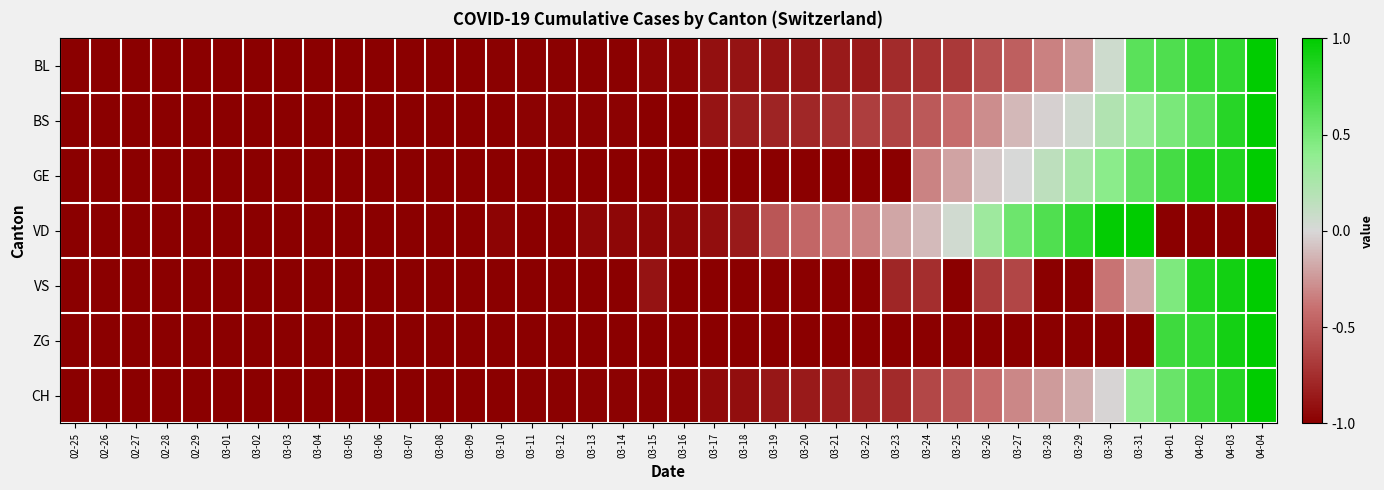

At which category is the sum across all series the highest?

04-04